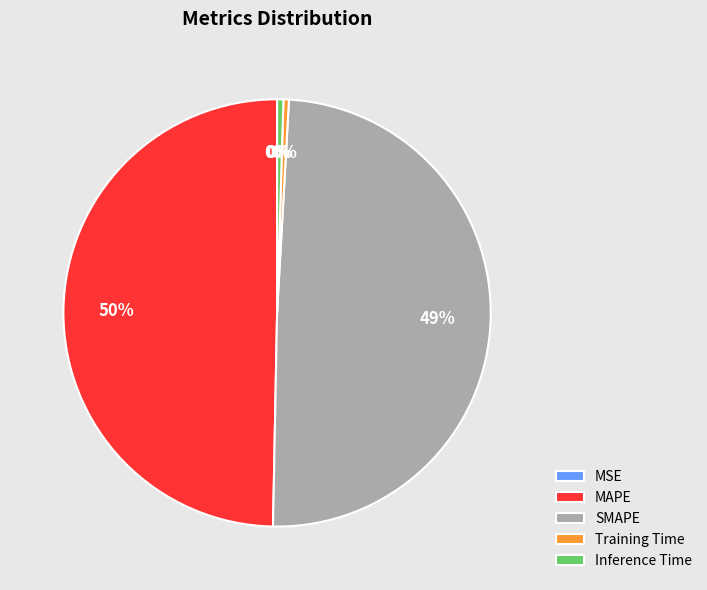

Does Training Time account for over 50% of the chart?

No